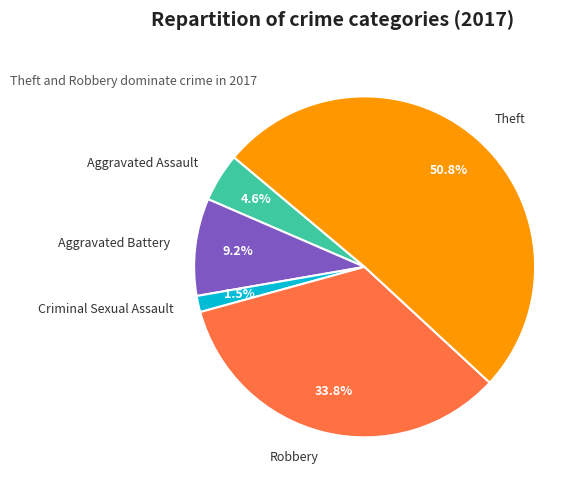

Which slice is the smallest?

Criminal Sexual Assault